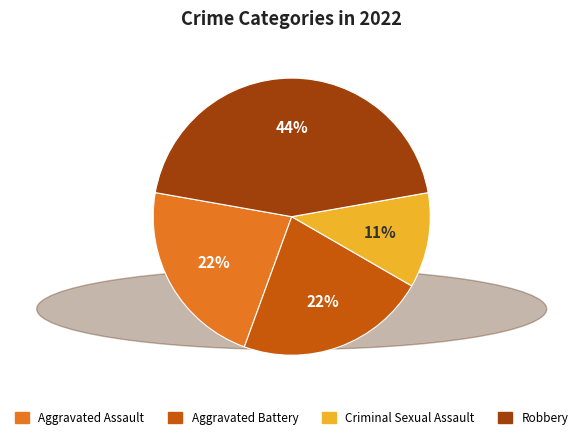

To the nearest percent, what percentage of the pie is Robbery?

44%